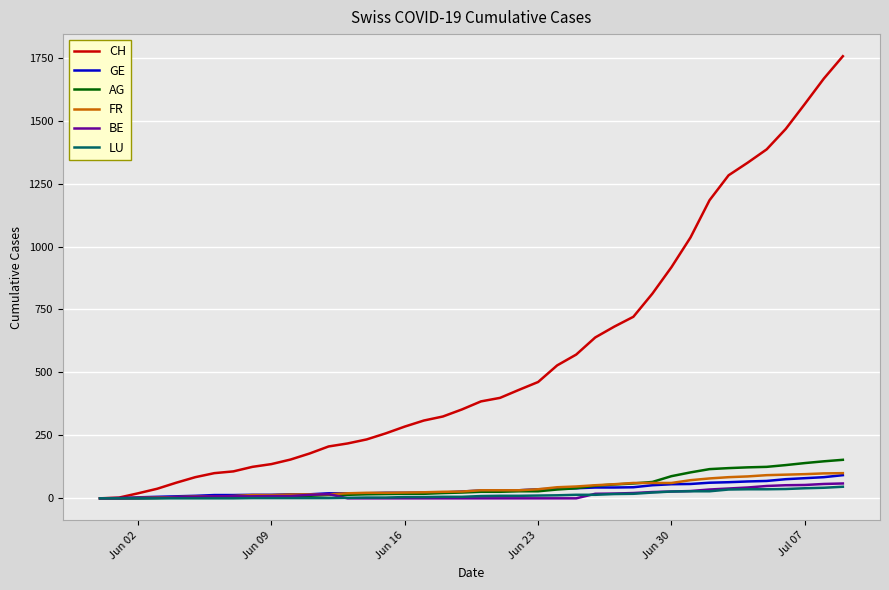

Which series has the largest total across all categories?

CH